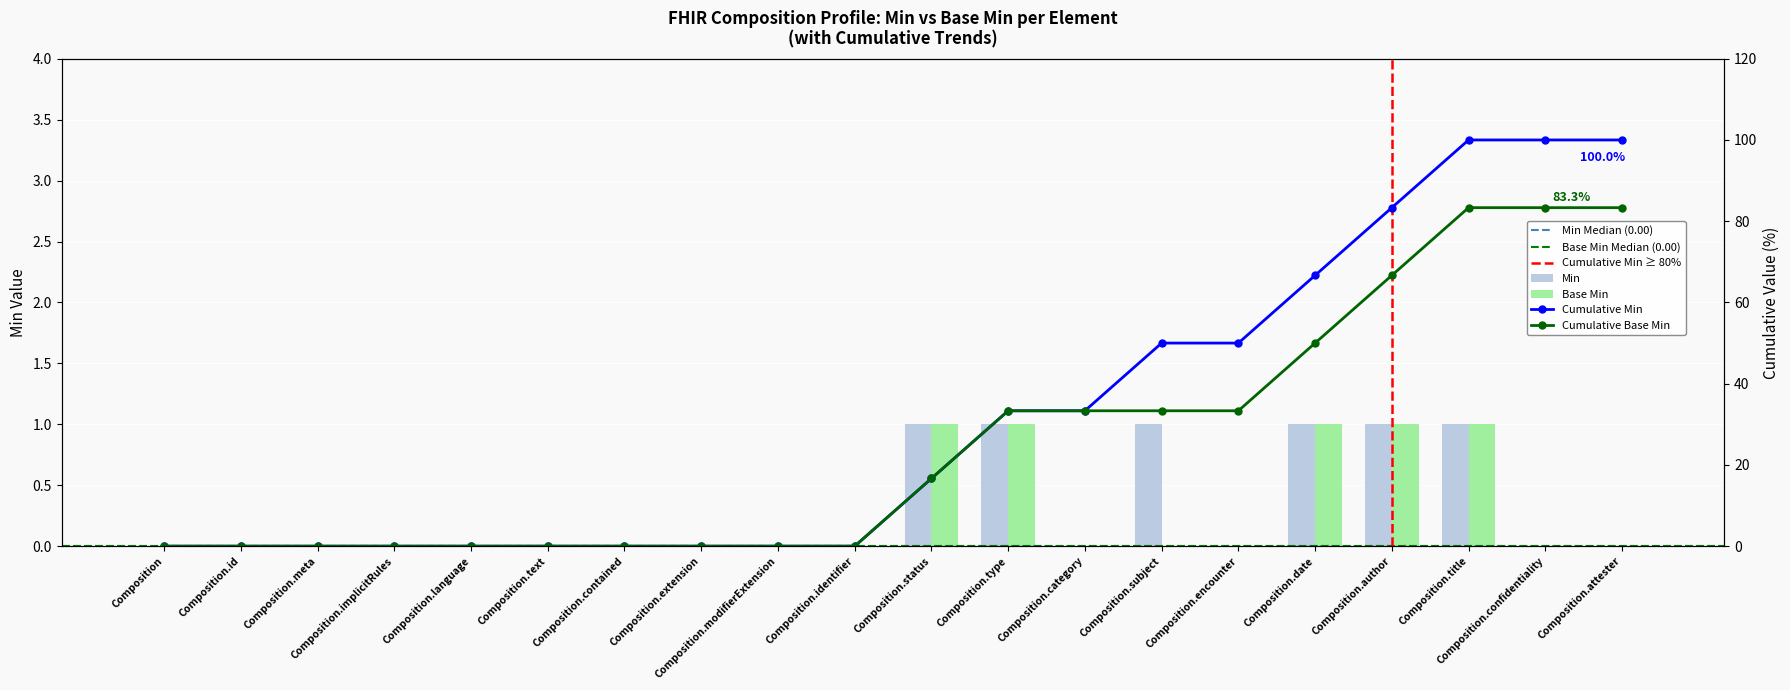

Which has a higher value, Composition.category or Composition.identifier?

Composition.category